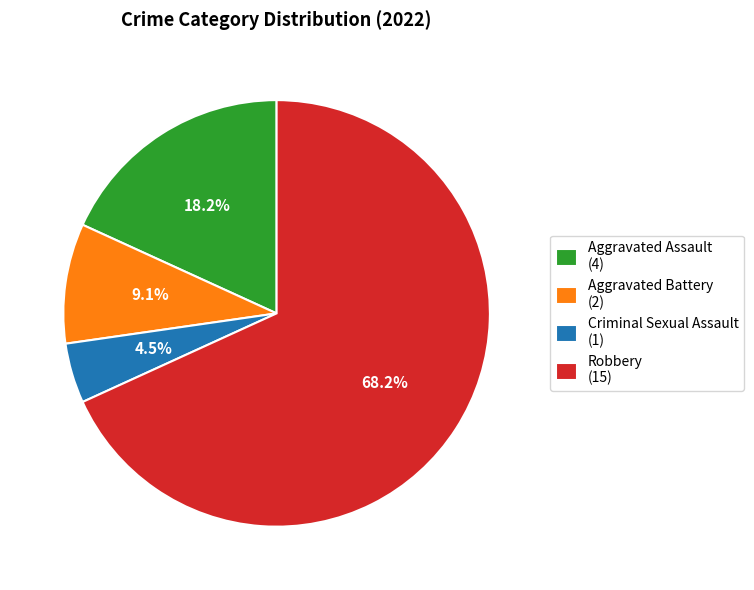

What is the total percentage of Robbery and Criminal Sexual Assault?

72.7%